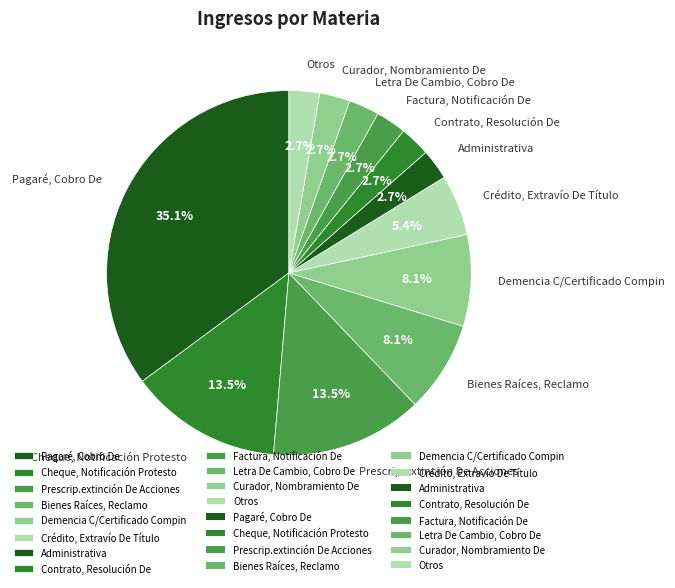

Is it true that Pagaré, Cobro De is 35% of the pie?

True